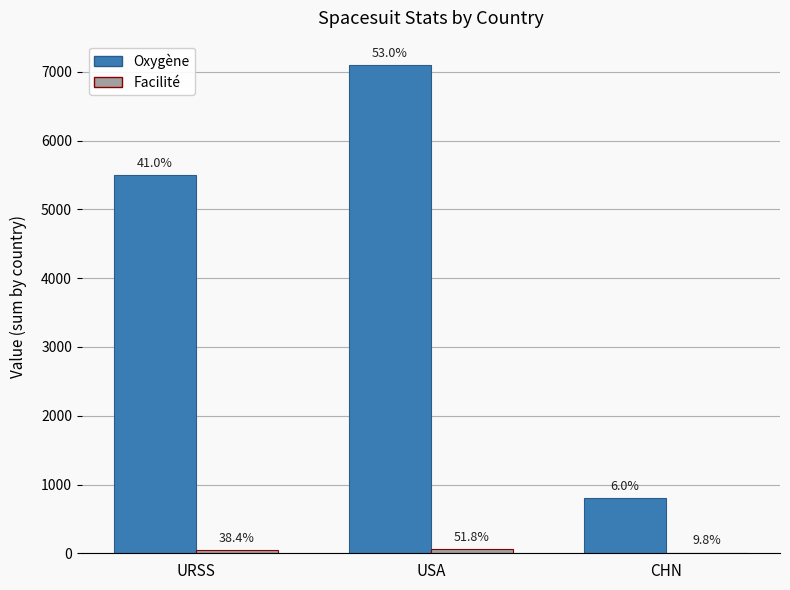

Rank the series by their average value, from lowest to highest.

Facilité, Oxygène